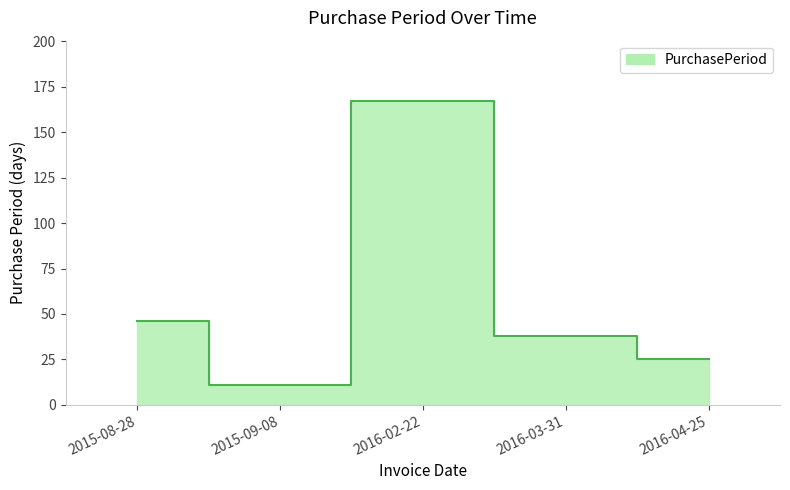

What is the label of the 1st point from the left?

2015-08-28